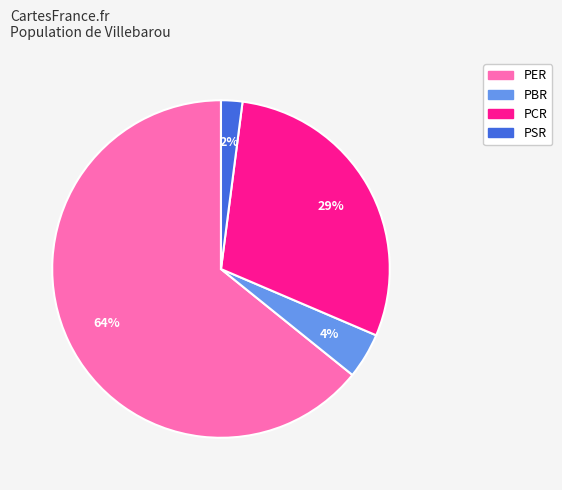

The PCR slice represents 29% of the pie. True or false?

True